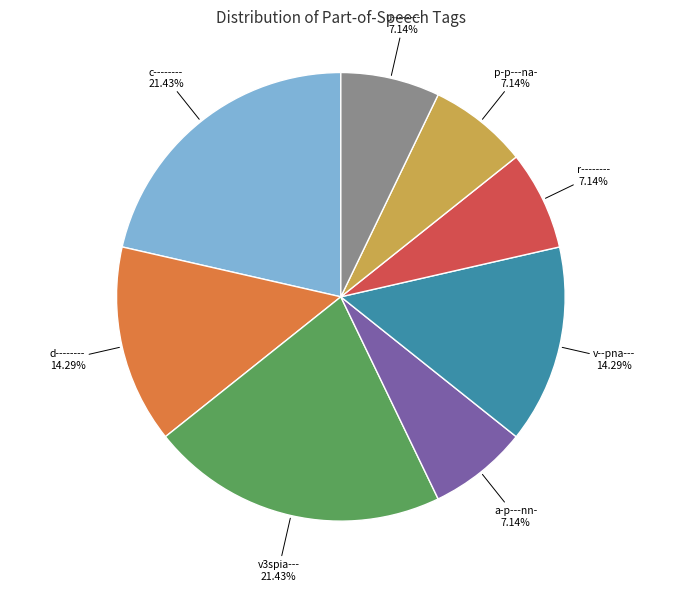

True or false: r-------- accounts for 1% of the total.

False